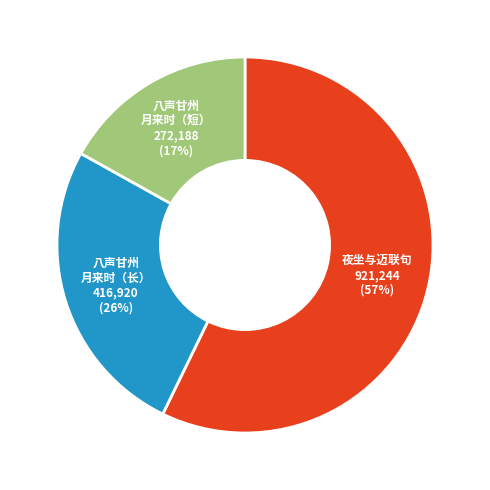

Which category has the smallest portion of the pie?

八声甘州 月来时（短）